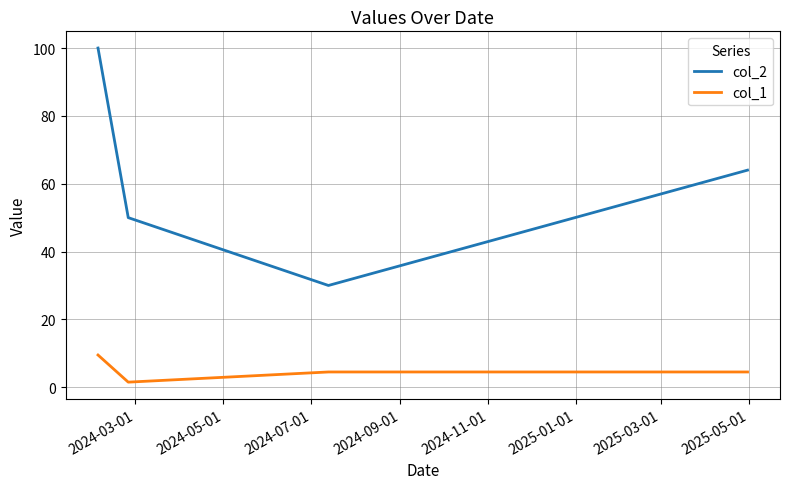

List the series in order of their peak value, lowest first.

col_1, col_2